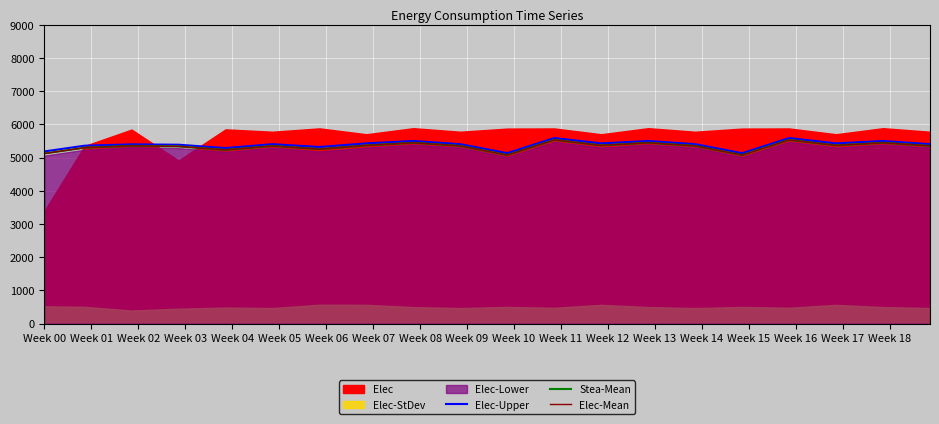

True or false: Elec-Mean has a value of 9581.8 at 19.

False